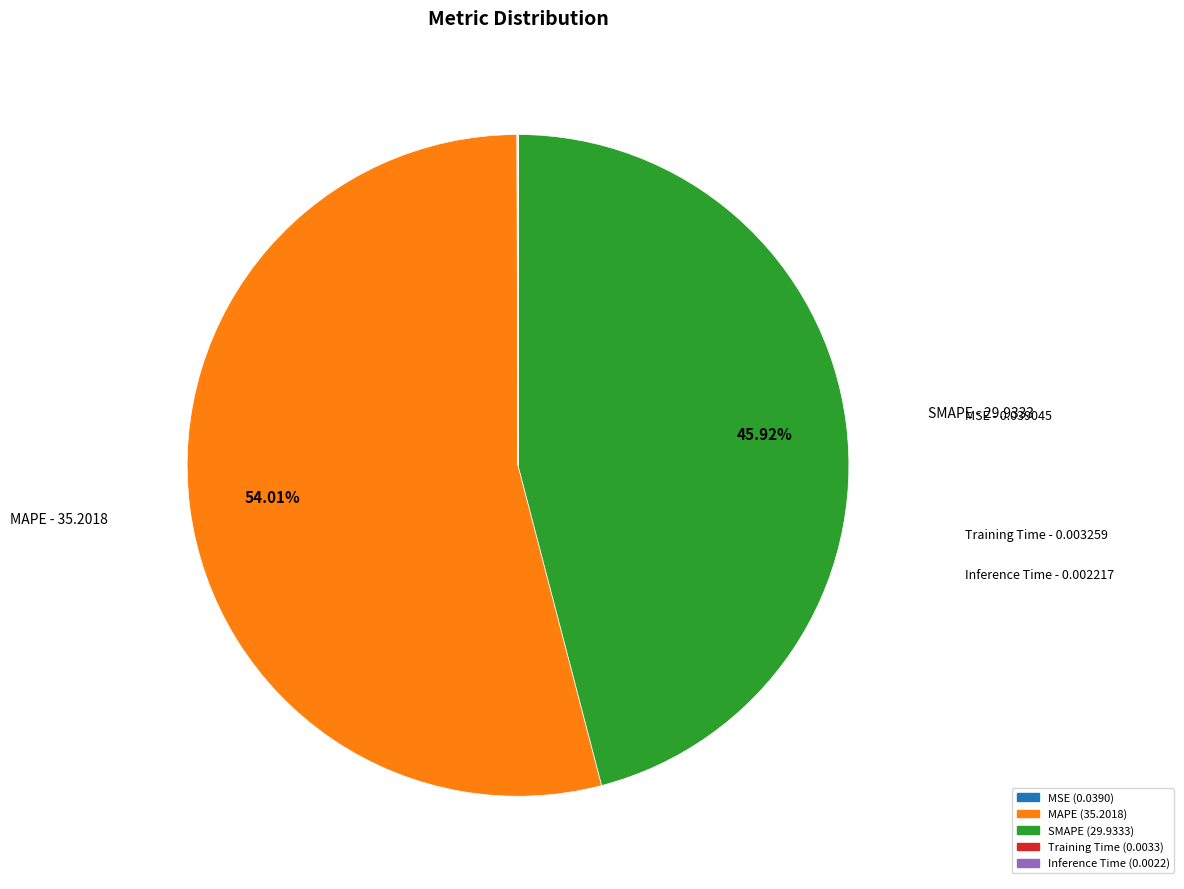

What is the ratio of the value at SMAPE to the value at MAPE?

0.9